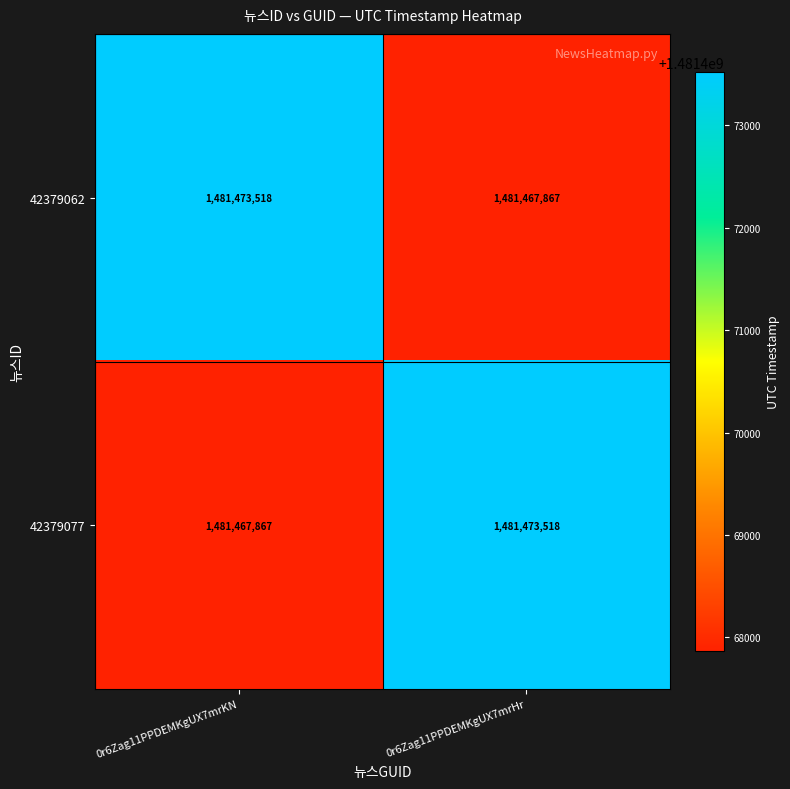

Rank the series at 0r6Zag11PPDEMKgUX7mrHr from highest to lowest value.

42379077, 42379062